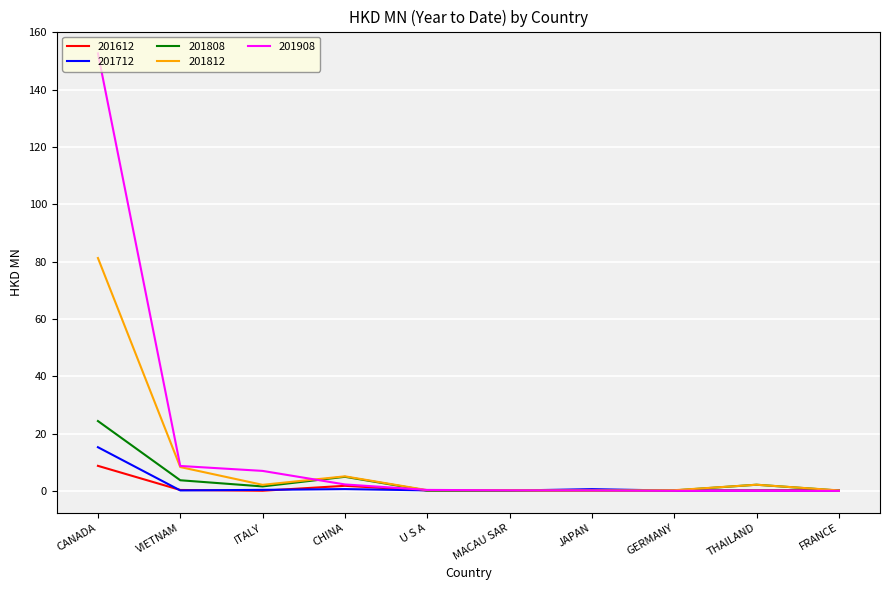

Which label corresponds to the largest value in the chart?

CANADA